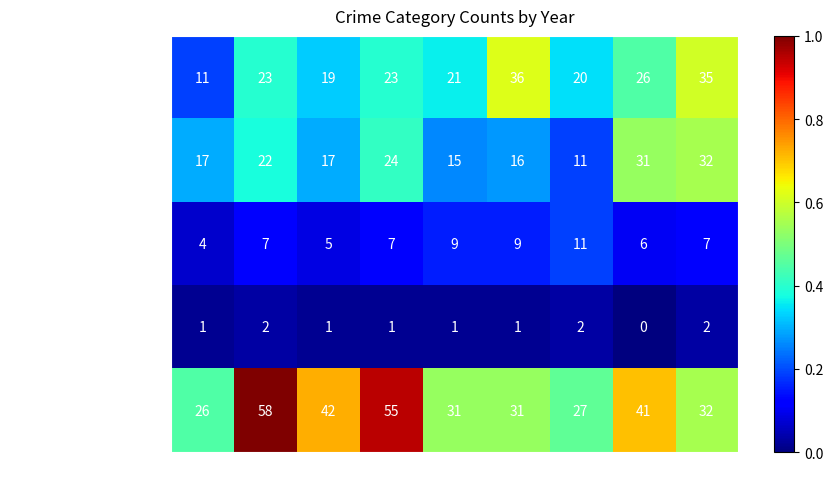

At which category is the sum across all series the highest?

2016